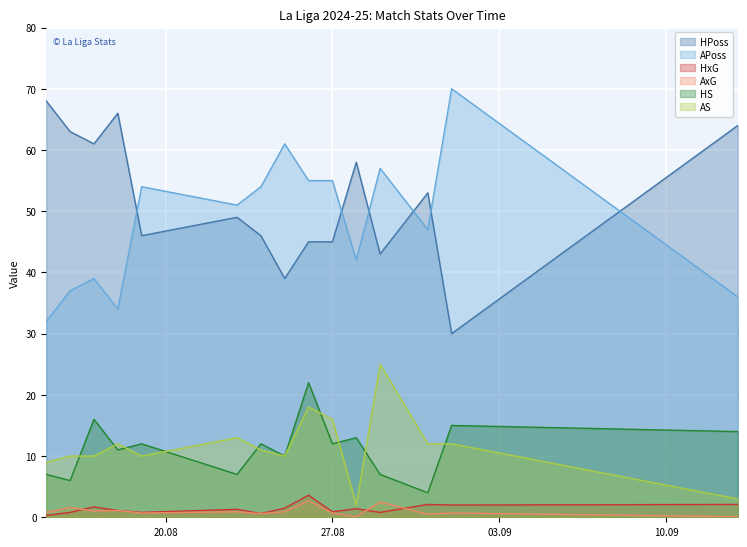

Which series has the largest total across all categories?

HPoss